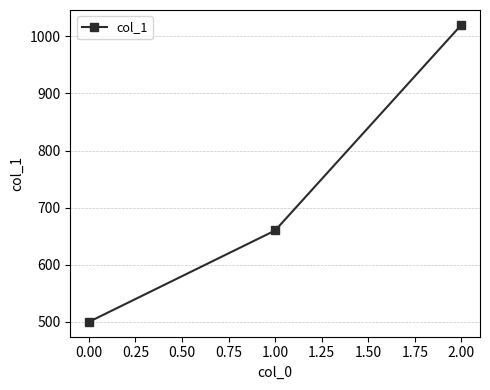

The chart shows a value of 500 at 0.00. True or false?

True